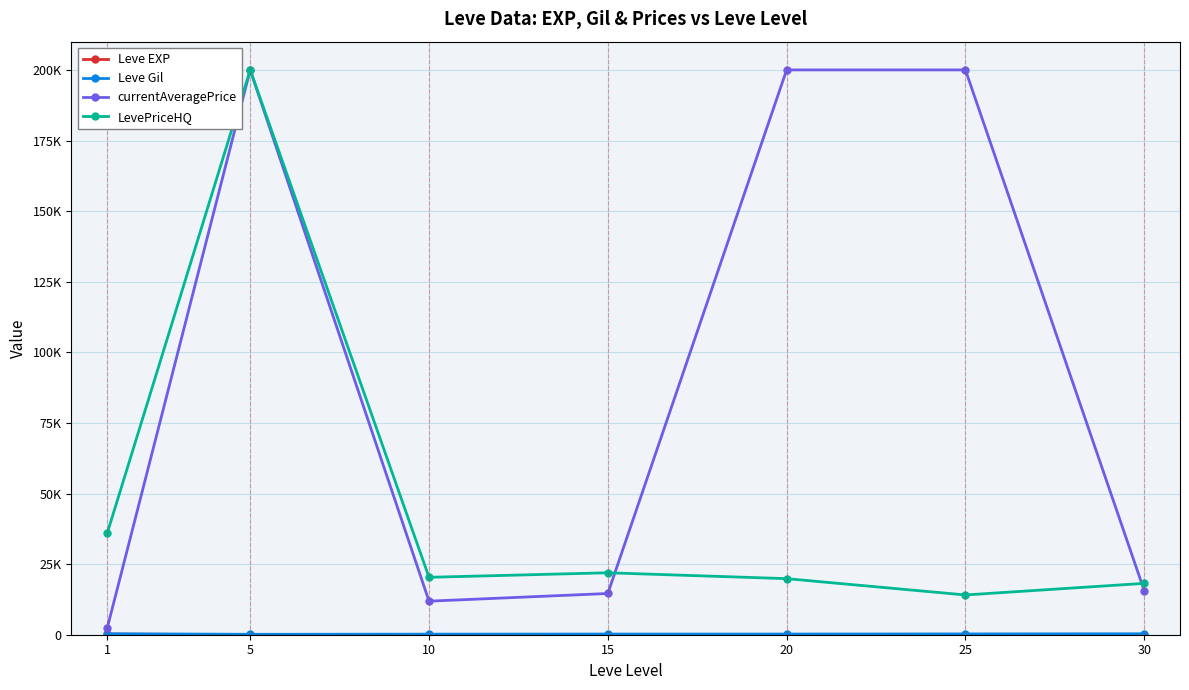

True or false: Leve Gil and currentAveragePrice cross at least once.

False